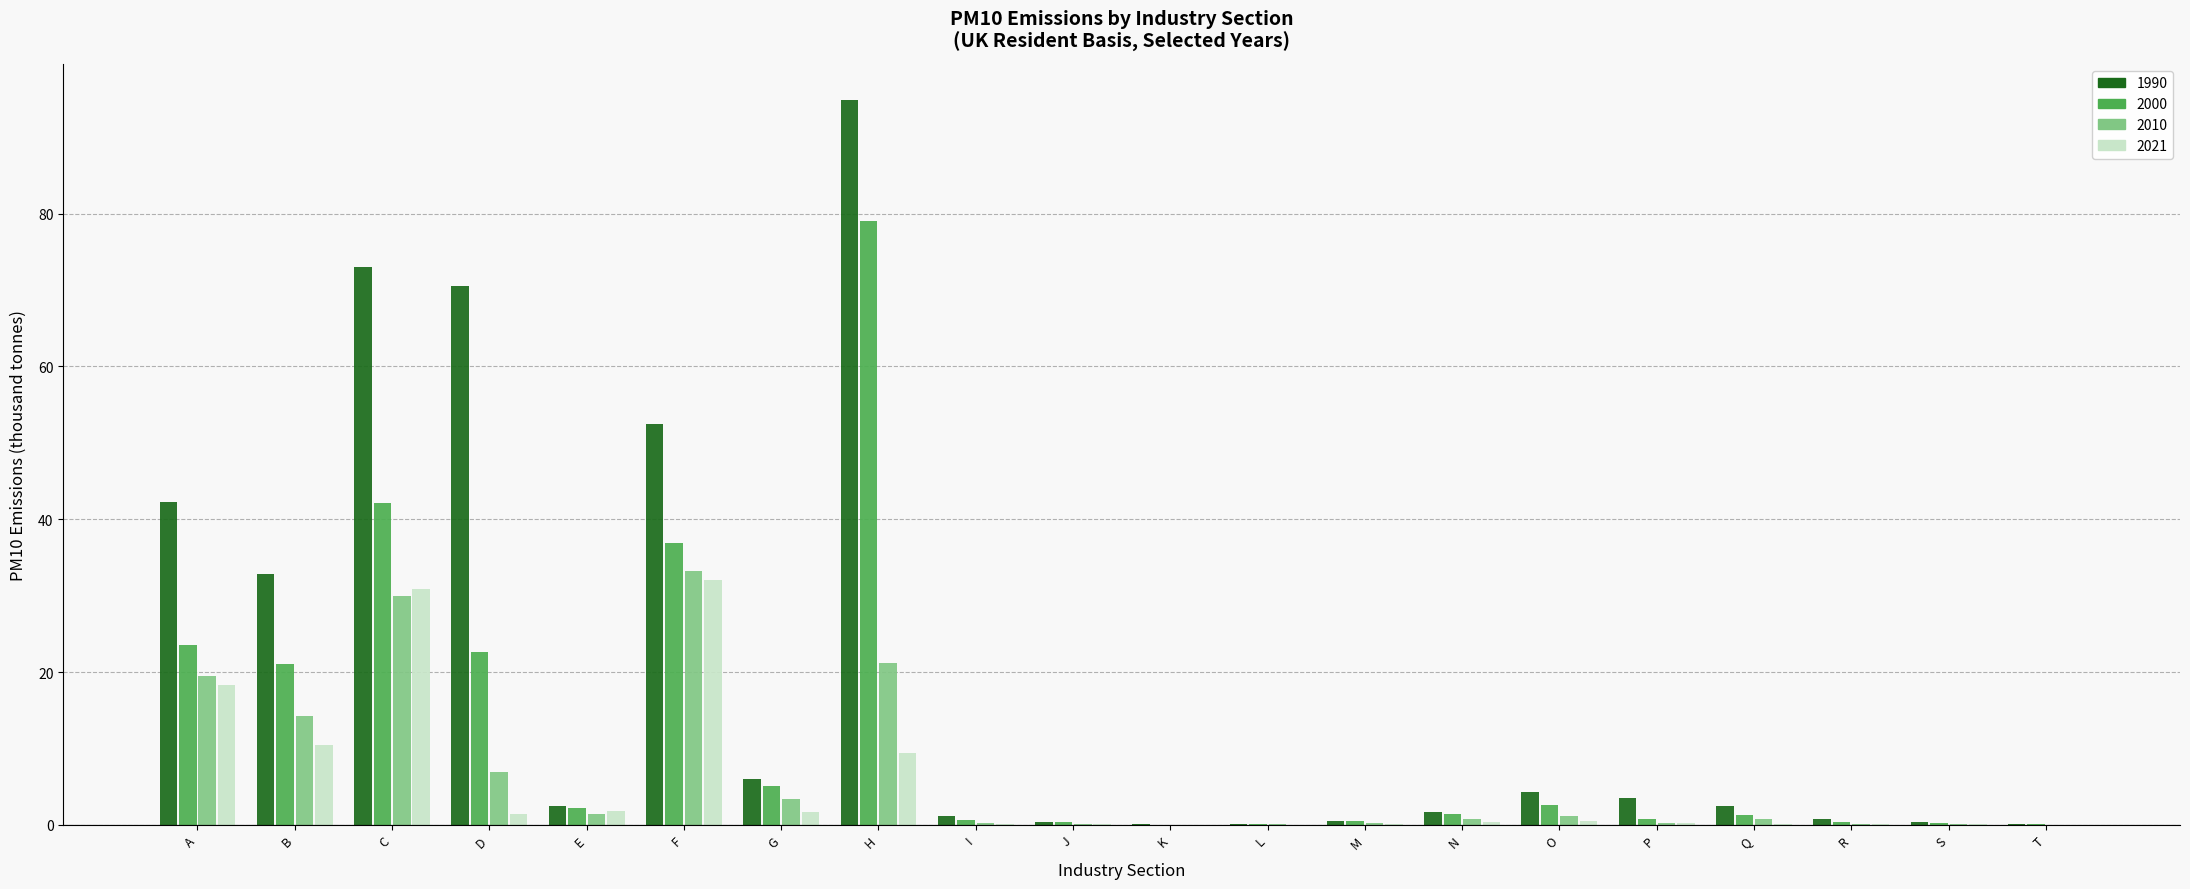

Count the number of data series in this chart.

4